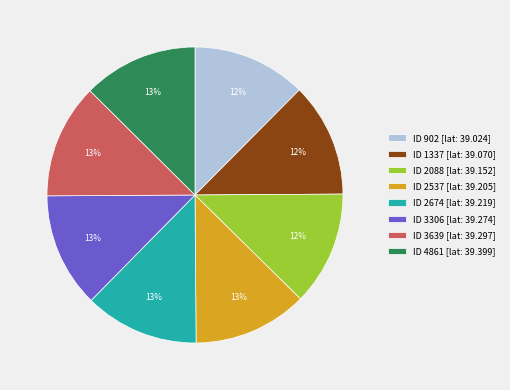

Is it true that ID 3306 [lat: 39.274] is 13% of the pie?

True